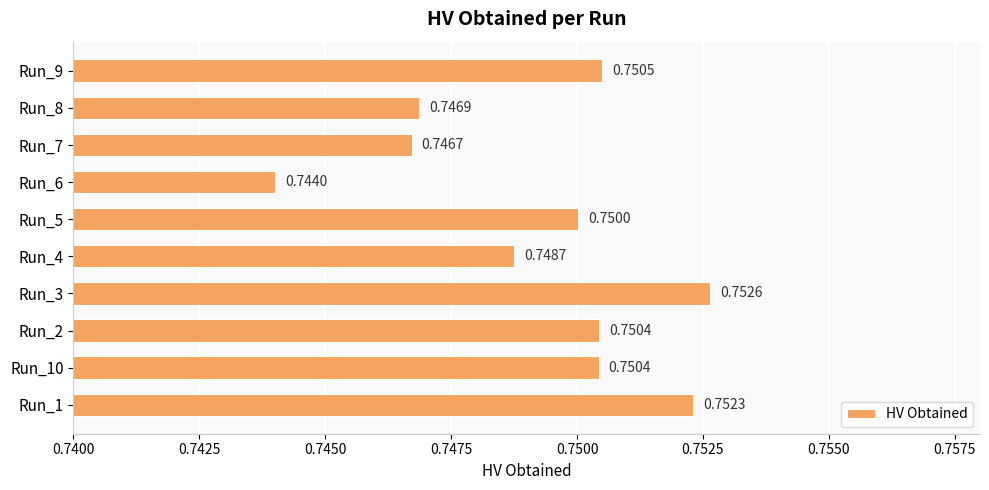

What is the sum of all values?

7.5